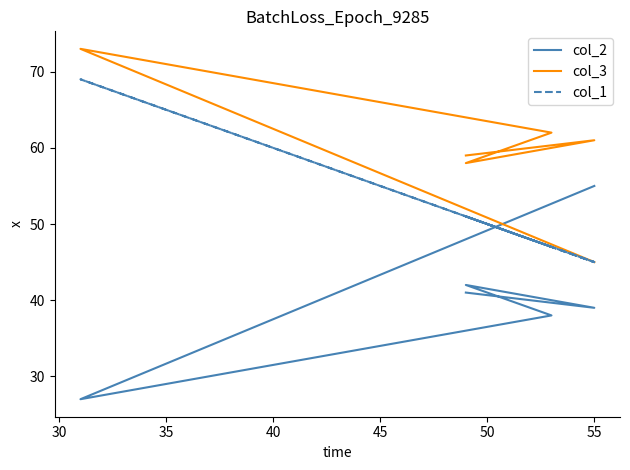

Reading right to left, transcribe all the data shown in this chart.

col_2: 55	27	38	42	39	41
col_3: 45	73	62	58	61	59
col_1: 45	69	47	51	45	51